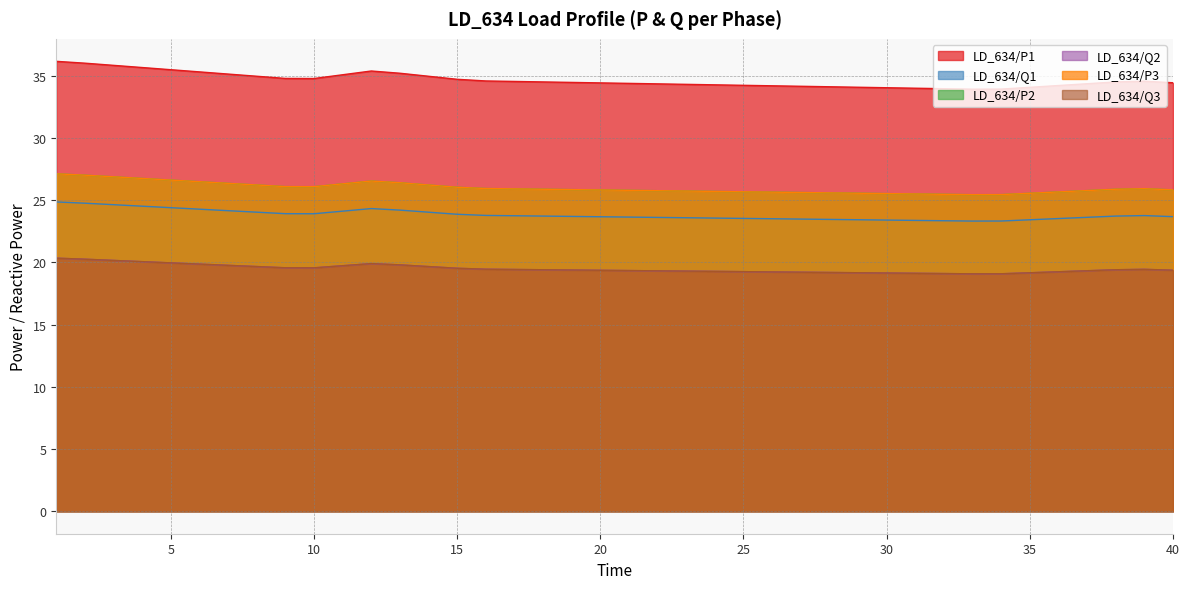

What is the maximum value shown in the chart?

36.2